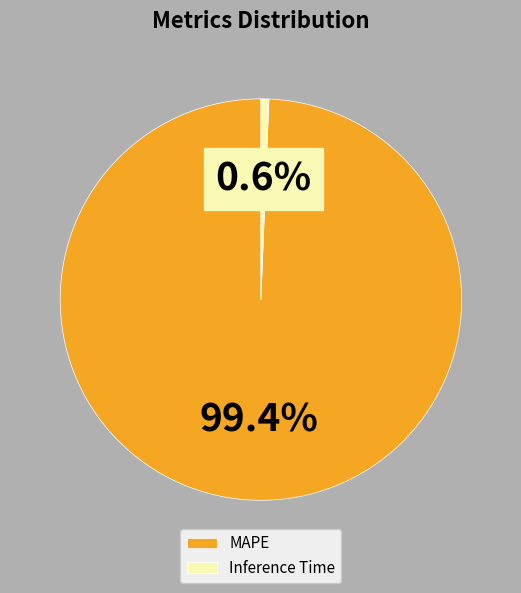

Does Inference Time represent more than half of the total?

No